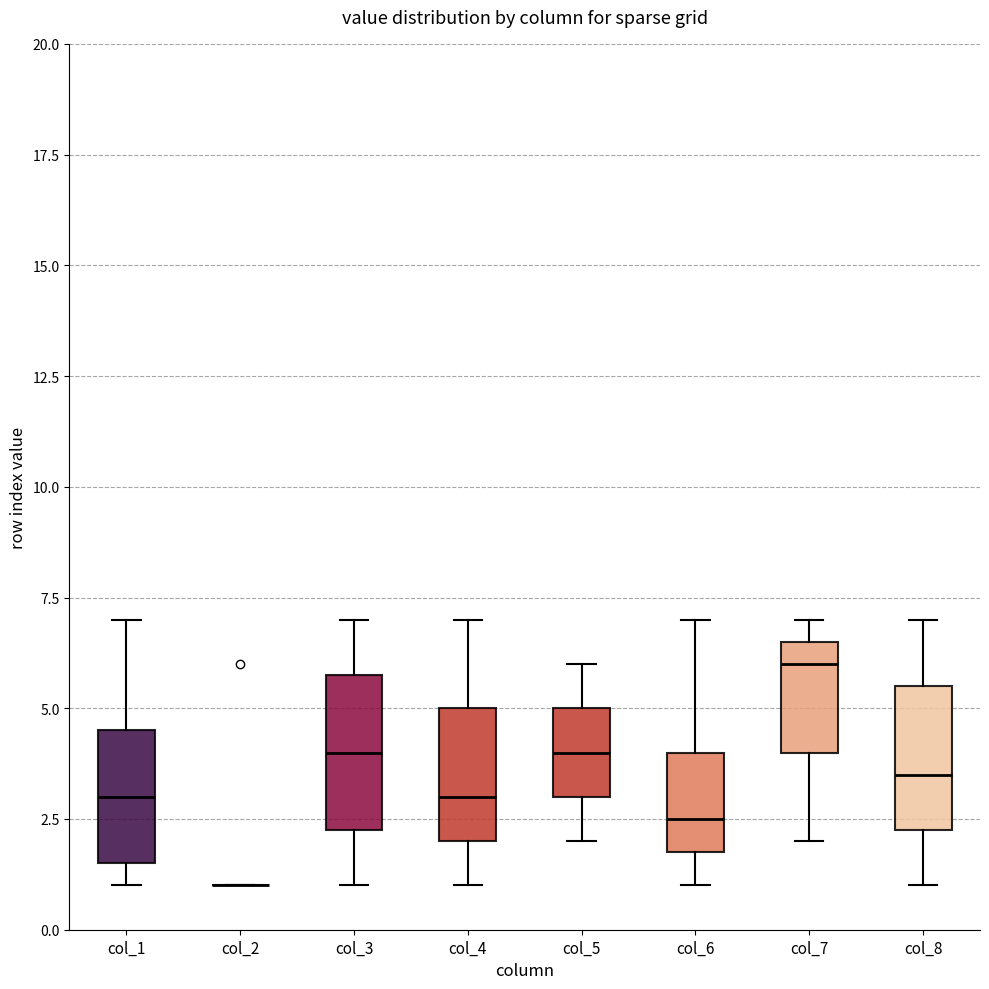

Where does the median line of the box for col_8 sit on the y-axis? The values are not printed on the chart, so give them approximately, as read against the axis.

3.5